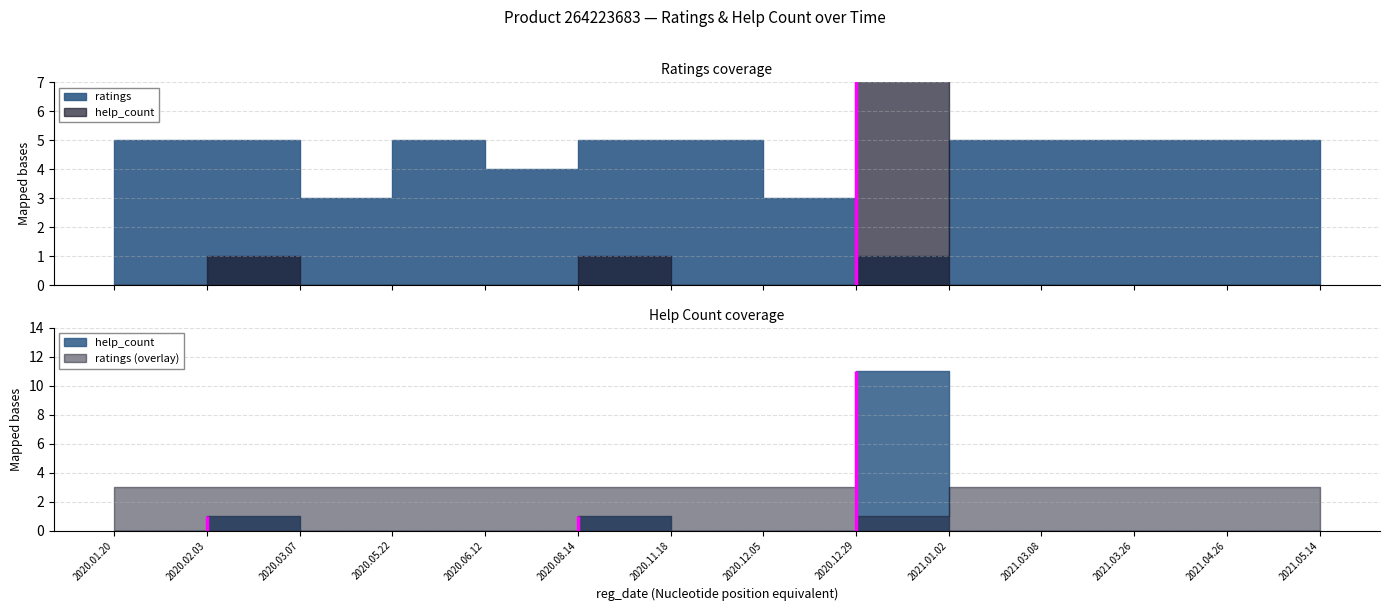

True or false: ratings has a value of 7 at 2021.03.08.

False